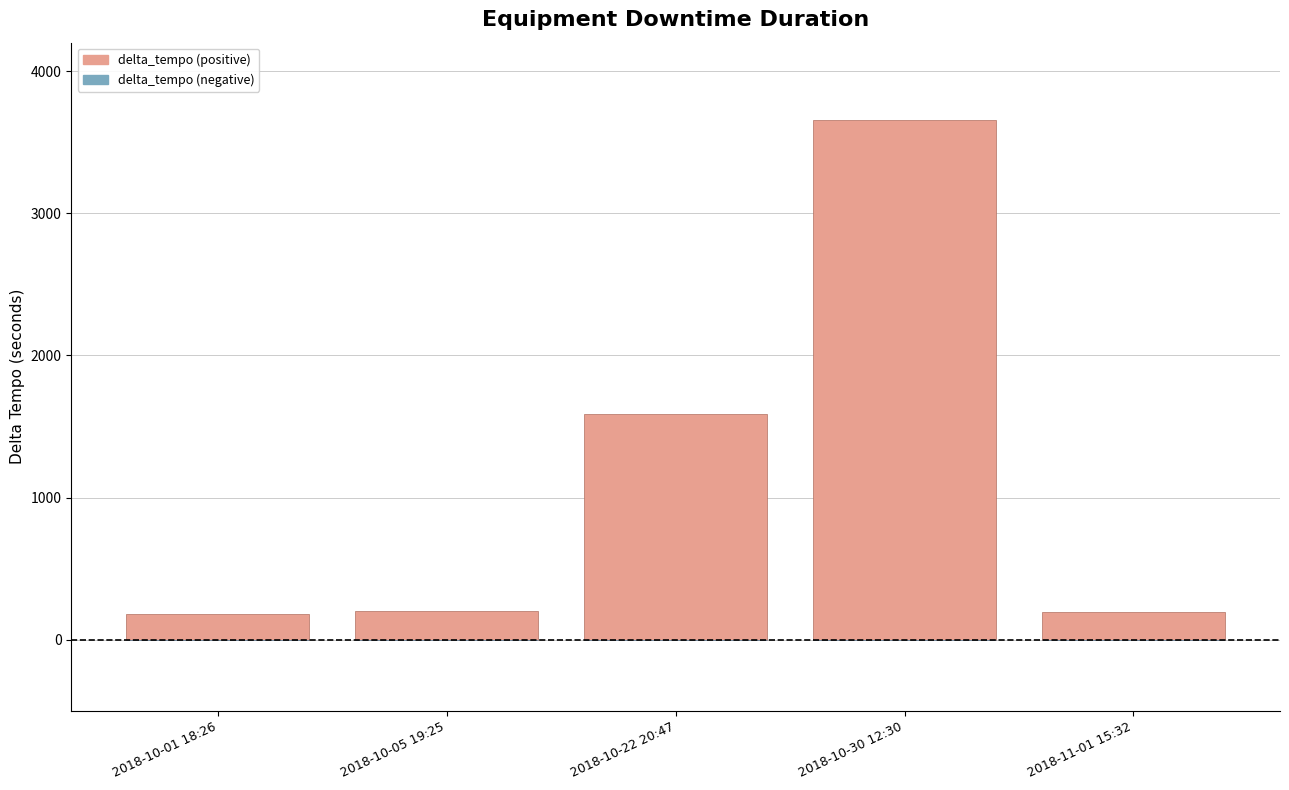

Count the number of data series in this chart.

1